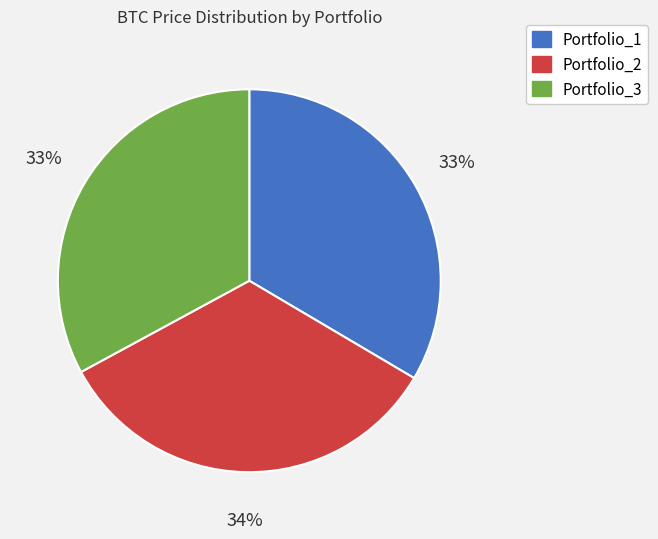

Do Portfolio_1 and Portfolio_2 together represent more than half of the pie?

Yes